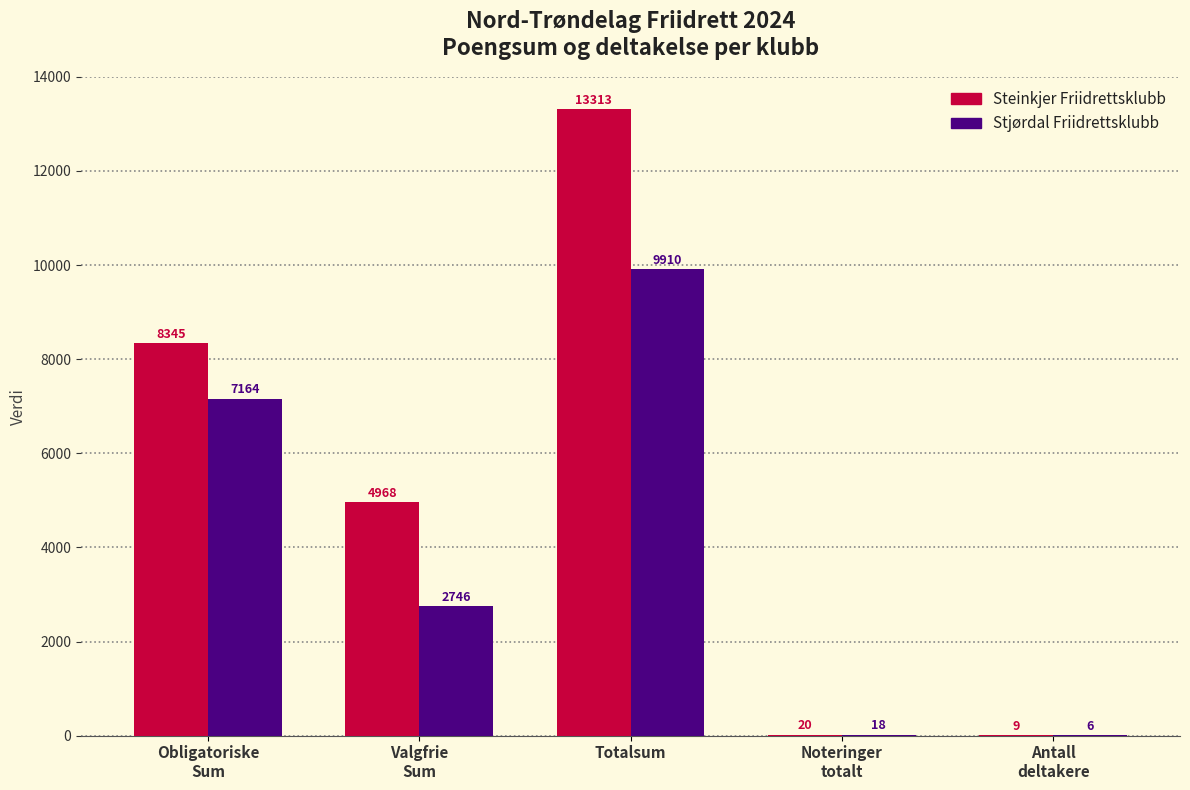

How many distinct data groups are displayed?

2